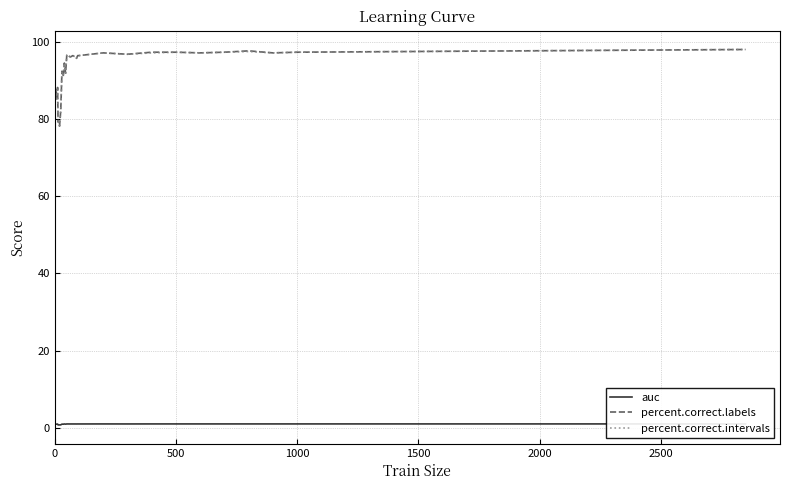

At how many categories does at least one series exceed 64?

34